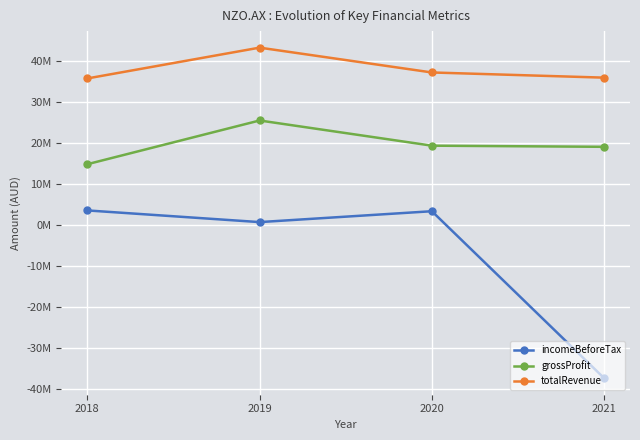

What is the difference between the maximum and minimum values in the grossProfit series?

10662000